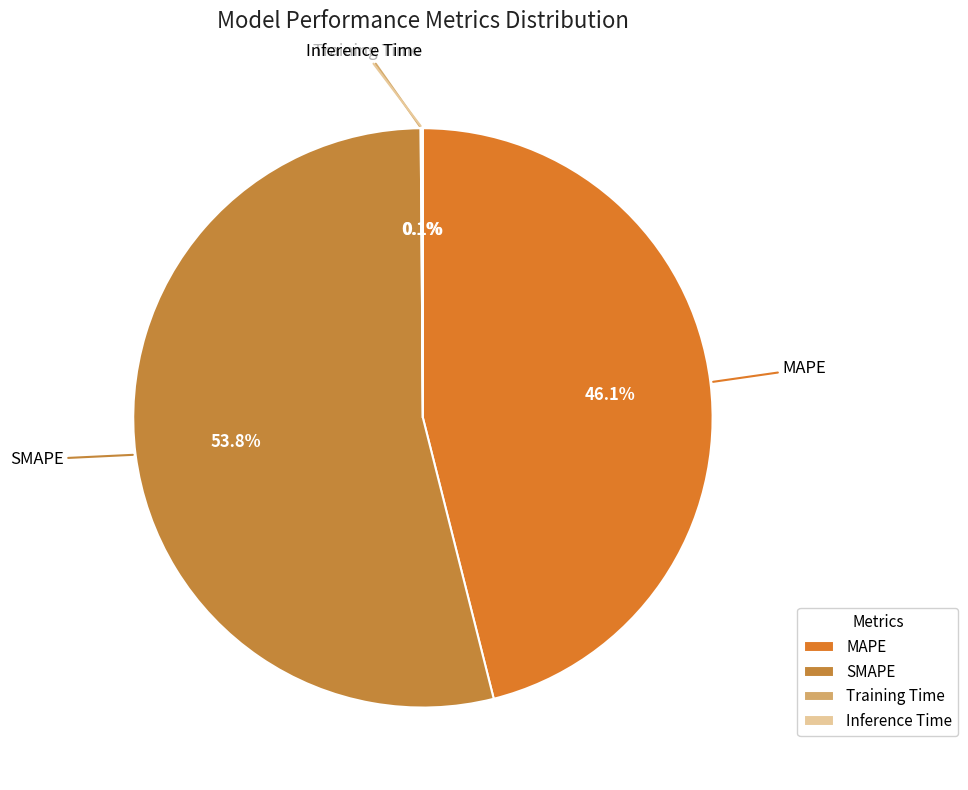

What is the largest slice in the pie chart?

SMAPE